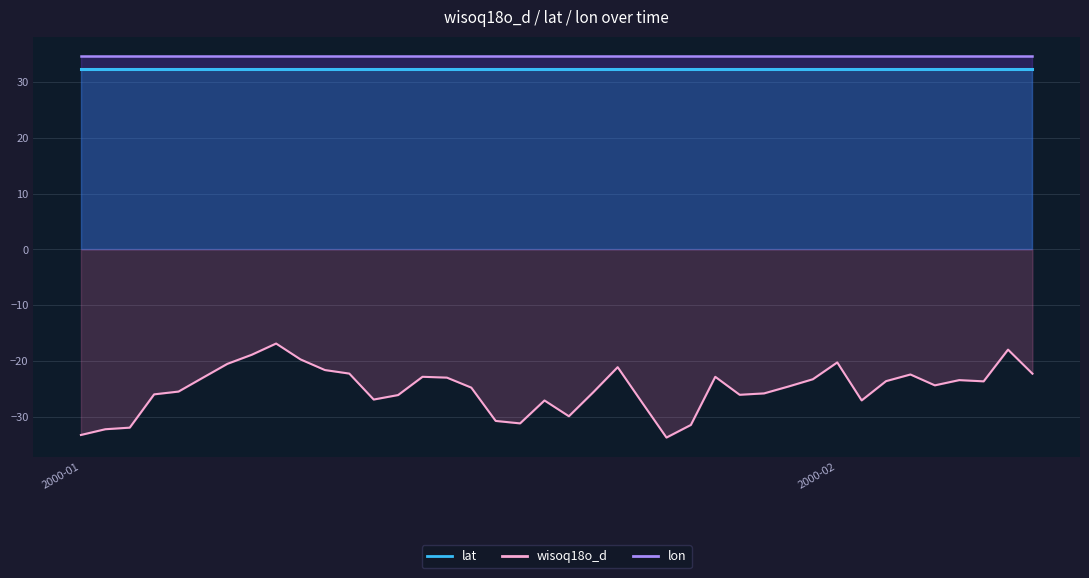

What position from the left is 2000-01-23?

23